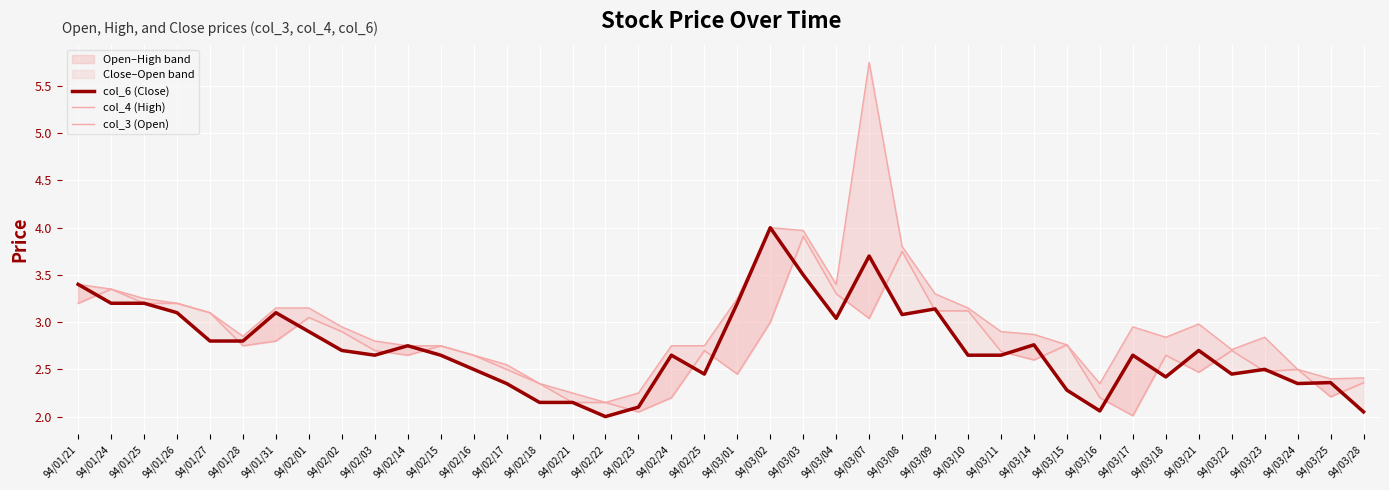

What is the spread (max minus min) of values at 94/03/01?

0.8